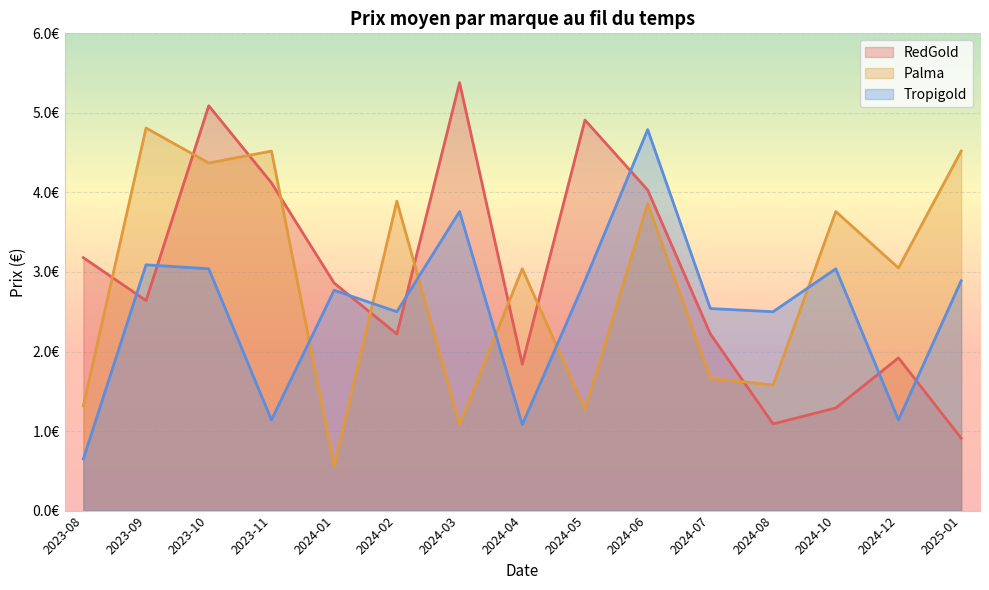

What are all the series names shown in the legend?

RedGold, Palma, Tropigold